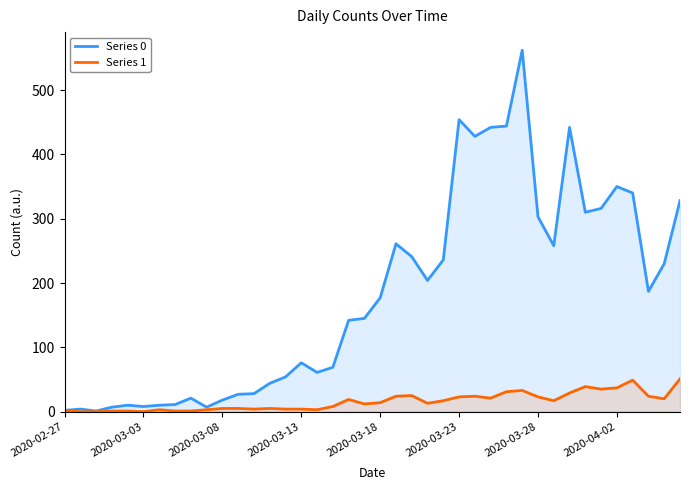

Rank the series at 2020-03-18 from lowest to highest value.

Series 1, Series 0